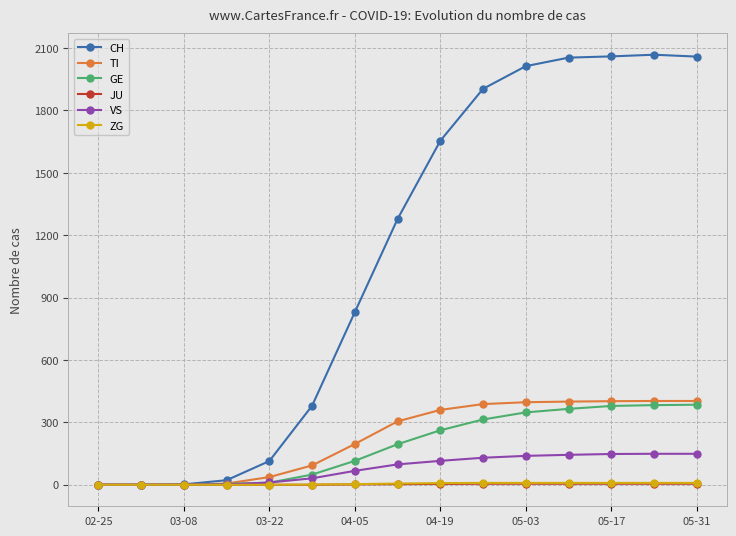

Which series has the largest range (max minus min)?

CH